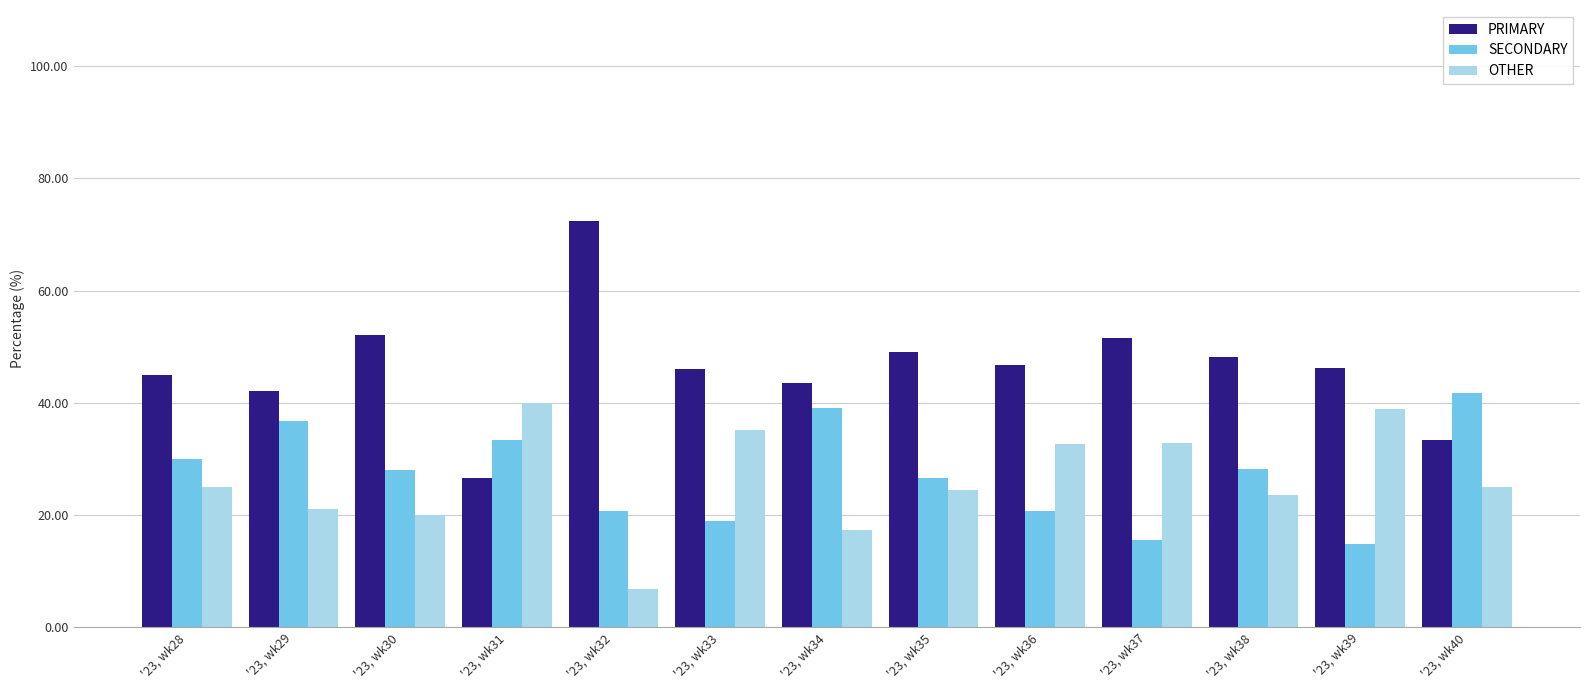

Count the number of categories in the chart.

13